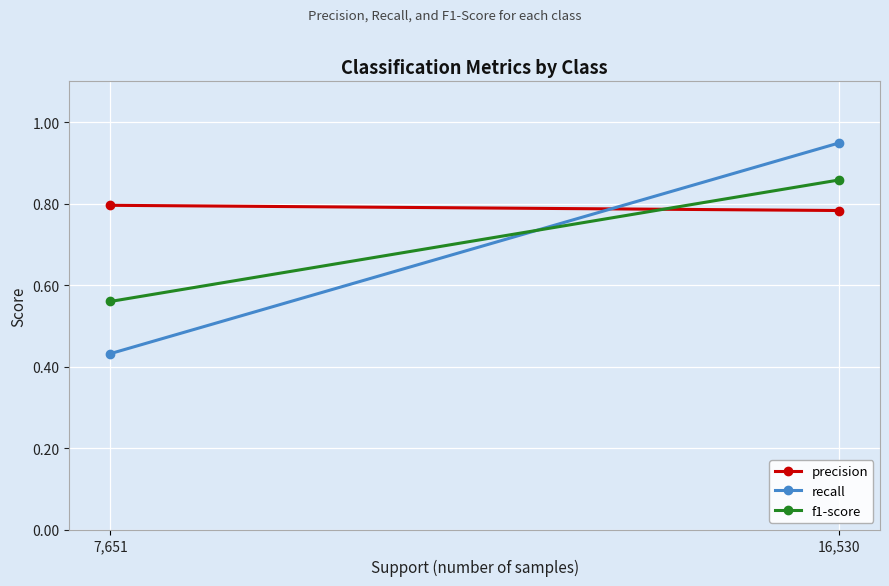

Is it true that precision equals 1.1 at 16,530?

False